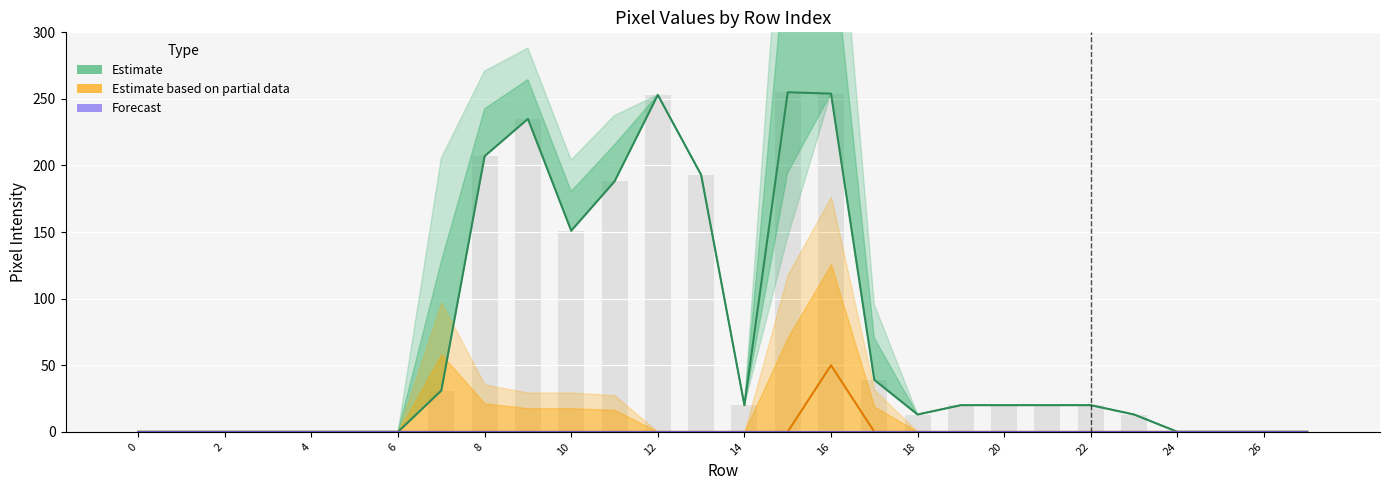

Reading left to right, list all the values displayed in this chart.

Estimate: 0	0	0	0	0	0	0	31	207	235	151	188	253	193	20	255	254	39	13	20	20	20	20	13	0	0	0	0
Estimate based on partial data: 0	0	0	0	0	0	0	0	0	0	0	0	0	0	0	0	50	0	0	0	0	0	0	0	0	0	0	0
Forecast: 0	0	0	0	0	0	0	0	0	0	0	0	0	0	0	0	0	0	0	0	0	0	0	0	0	0	0	0